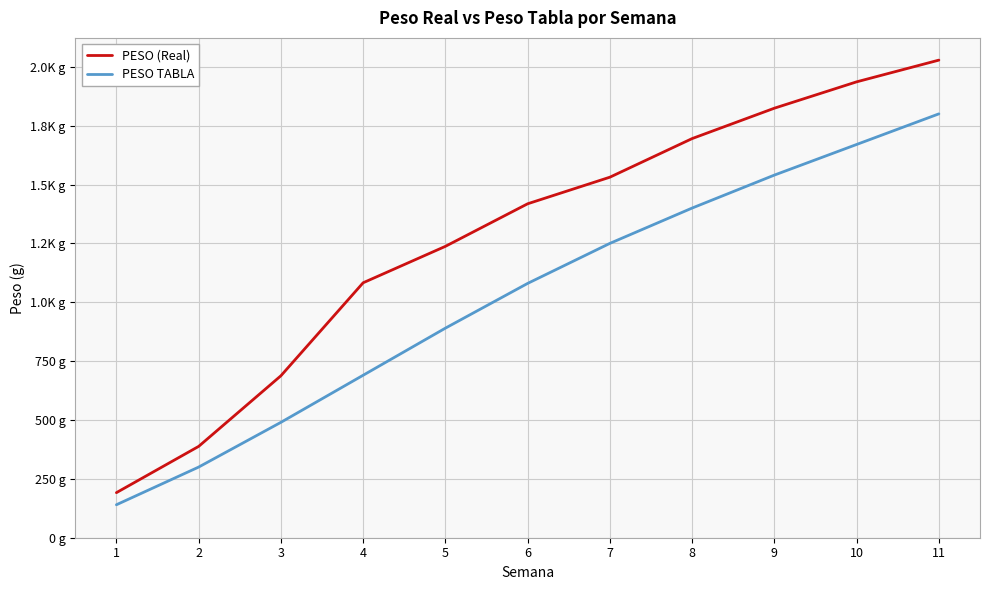

Where is PESO TABLA nearest to the value 970?

5